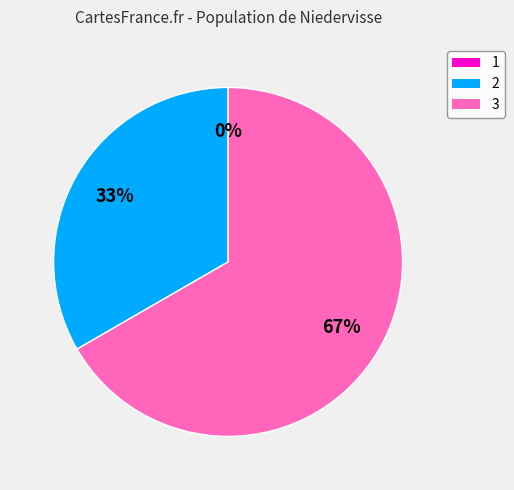

To the nearest percent, what is the difference between the largest and smallest slice percentages?

67%